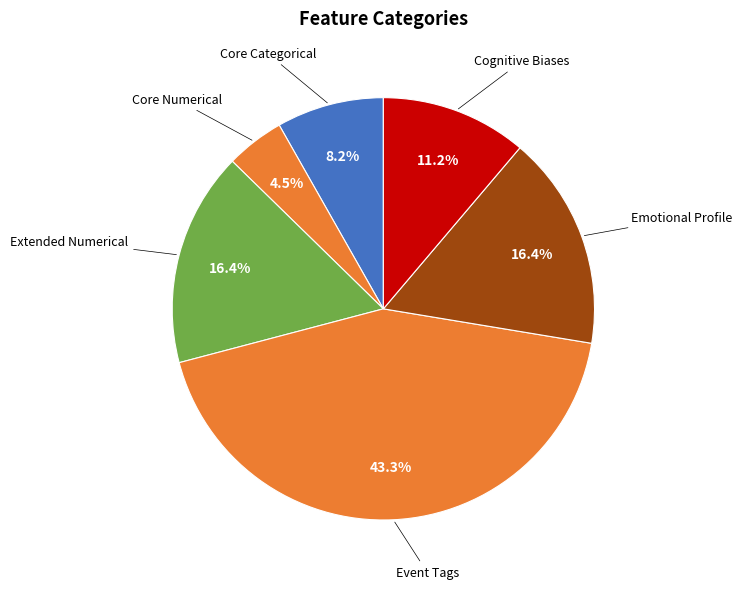

Between Core Categorical and Event Tags, which is larger?

Event Tags